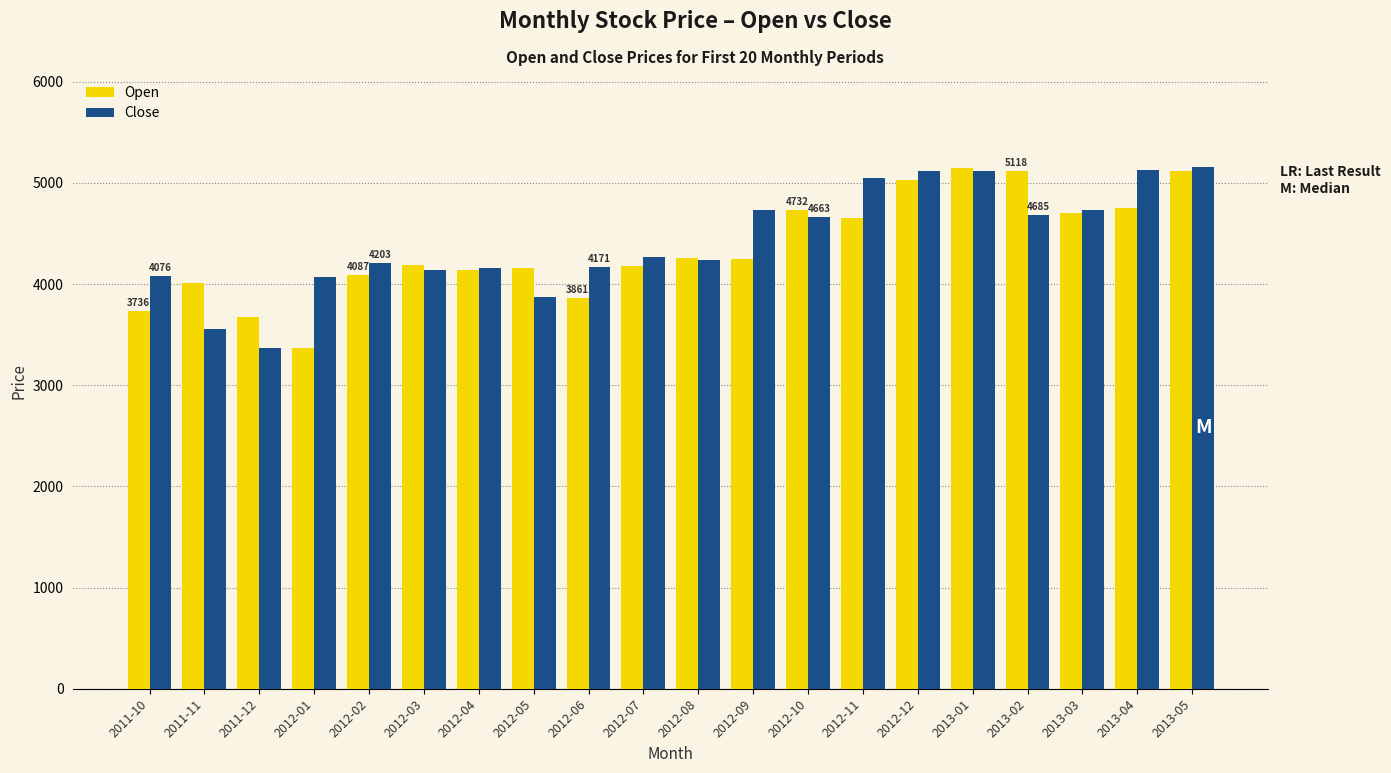

How many bars are there in total?

40